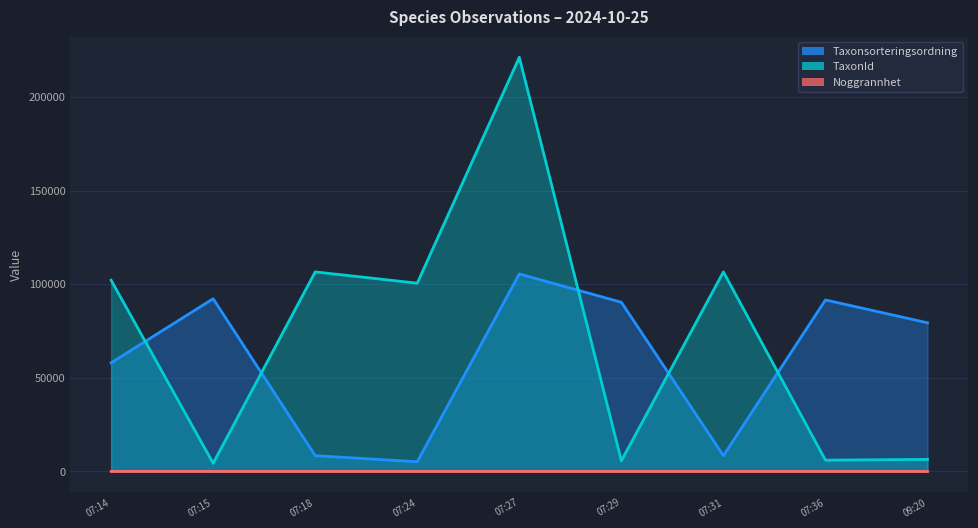

What is the average value of the Taxonsorteringsordning series?

59896